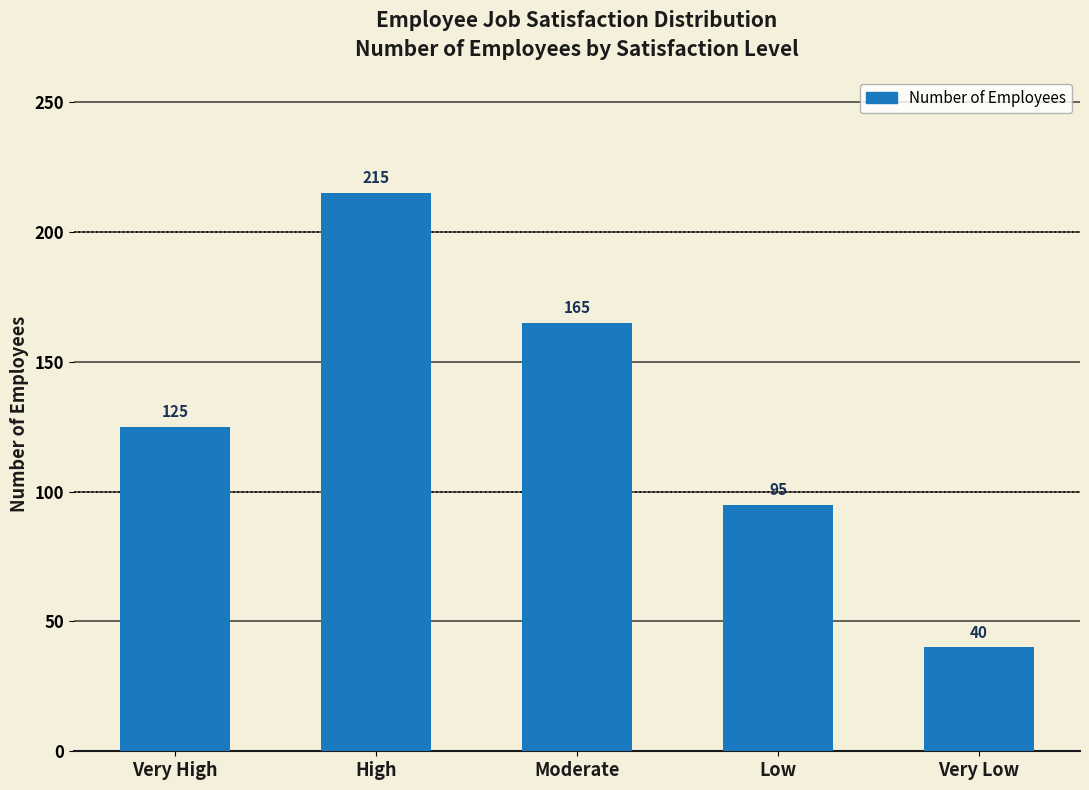

What is the label of the 5th bar from the left?

Very Low